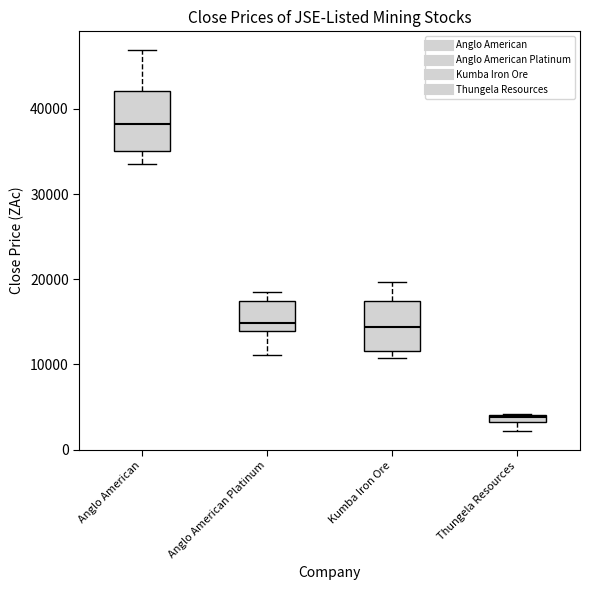

Which box's median line is the lowest?

Thungela Resources